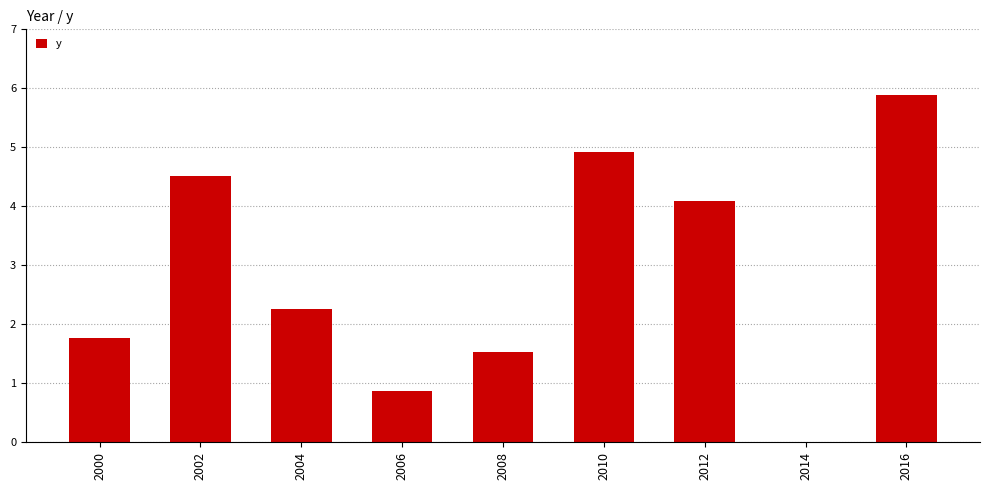

How many values are above zero?

8